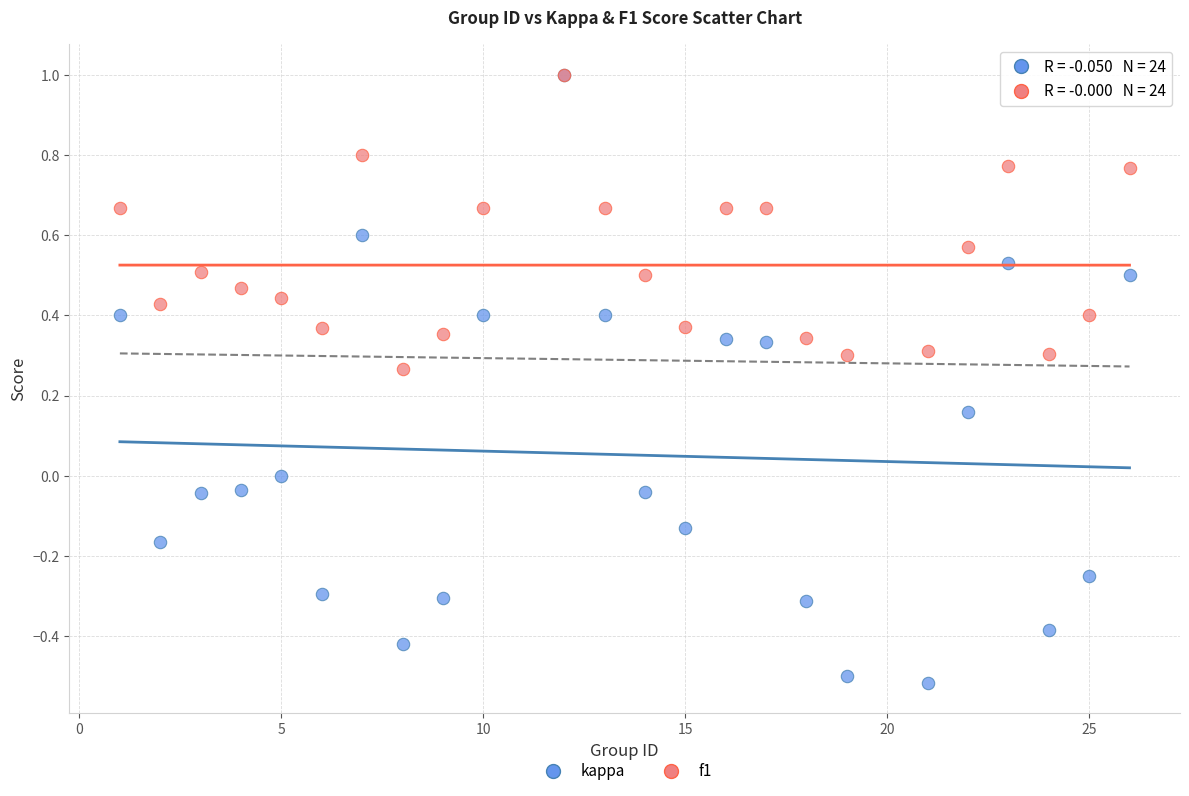

Which series contains the lowest Y value?

kappa